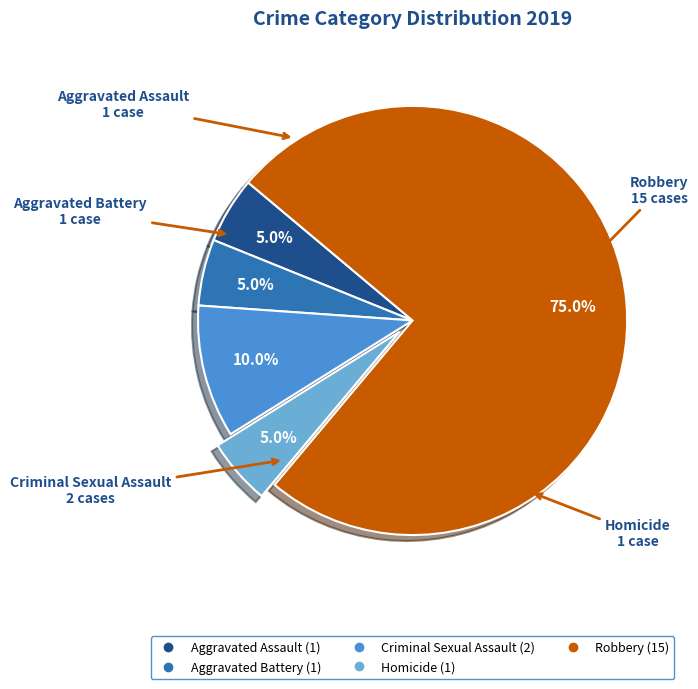

True or false: Homicide accounts for 5% of the total.

True